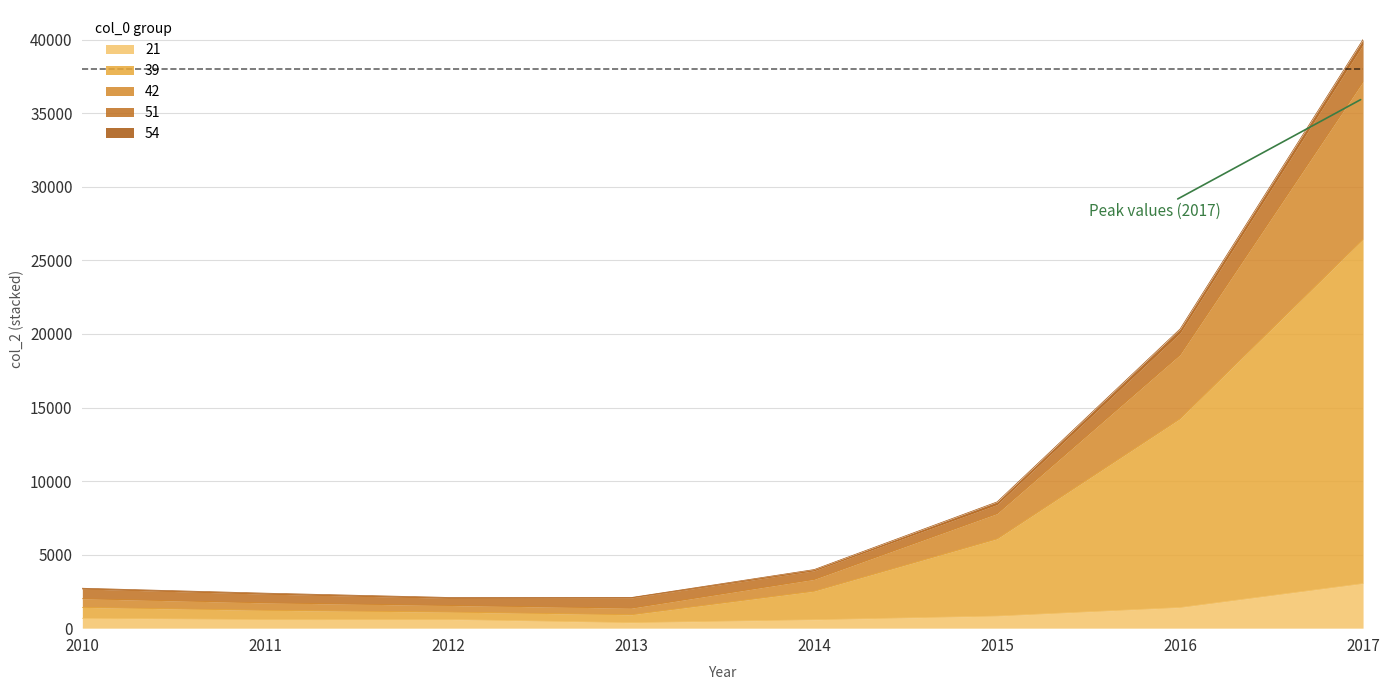

Count the number of categories in the chart.

8